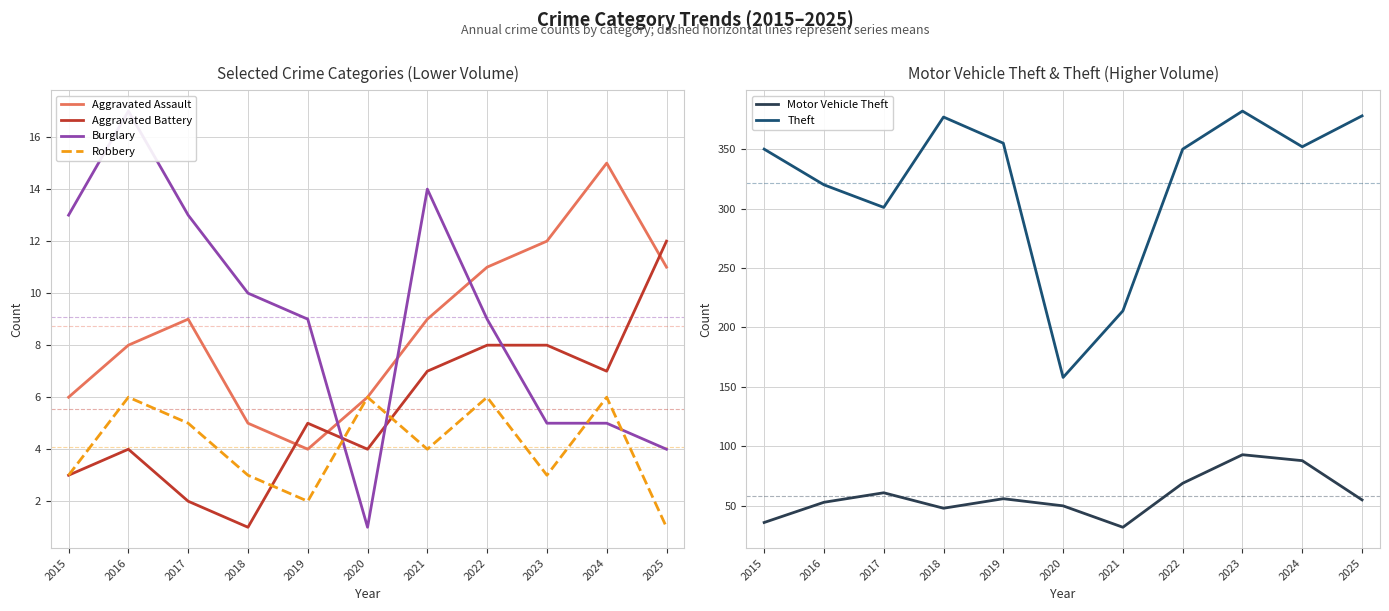

What is the difference between the maximum and minimum values in the Motor Vehicle Theft series?

61